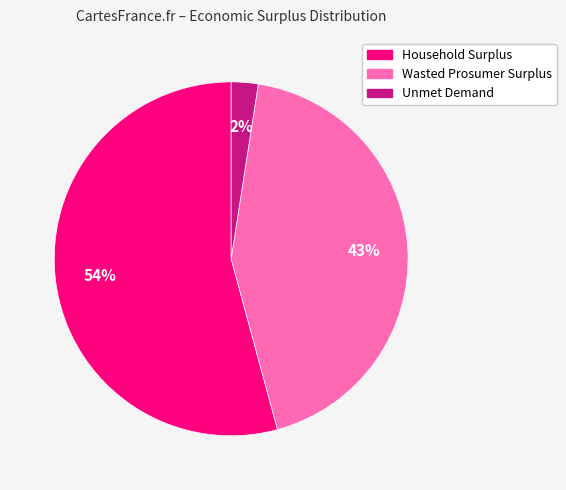

Rank the categories by value from highest to lowest.

Household Surplus, Wasted Prosumer Surplus, Unmet Demand